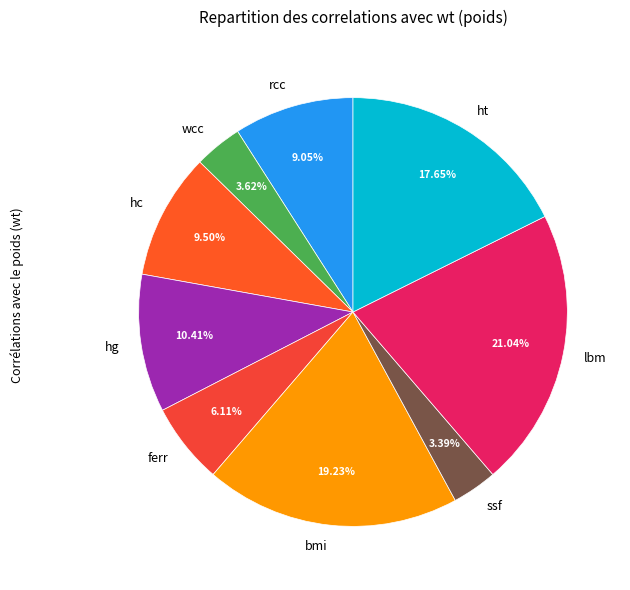

True or false: rcc accounts for 9% of the total.

True